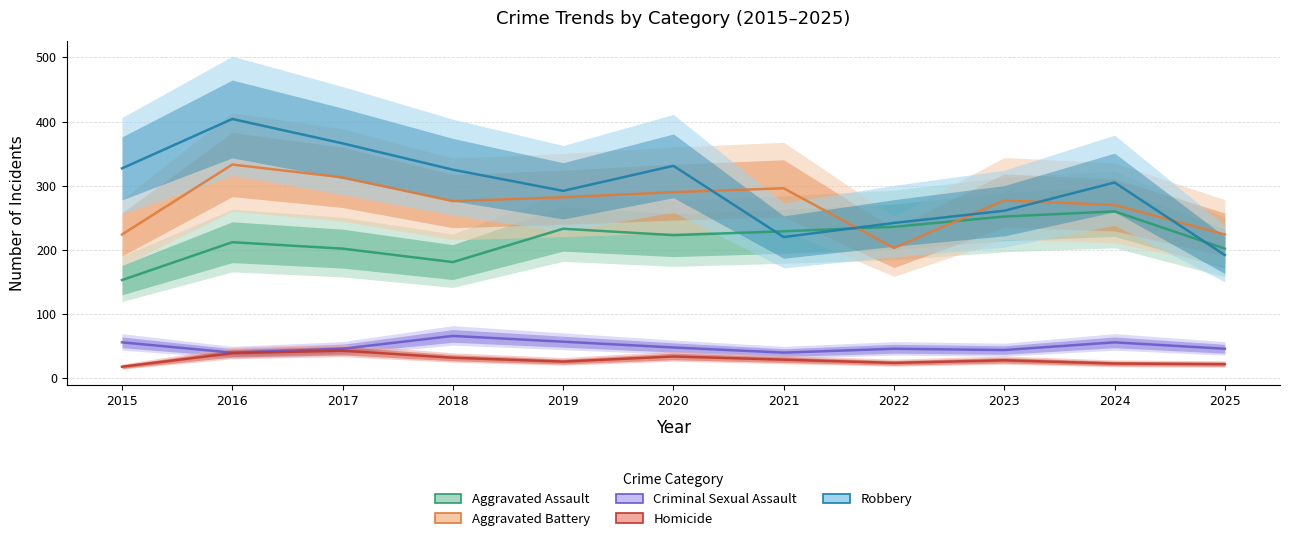

Reading left to right, what are all the values shown in this chart?

Aggravated Assault: 153	212	202	181	233	223	229	236	252	260	202
Aggravated Battery: 224	333	313	276	282	290	296	203	277	270	224
Criminal Sexual Assault: 56	40	46	66	57	48	40	46	44	56	46
Homicide: 18	39	43	32	26	34	29	24	28	23	22
Robbery: 327	404	366	325	292	331	220	242	261	305	192